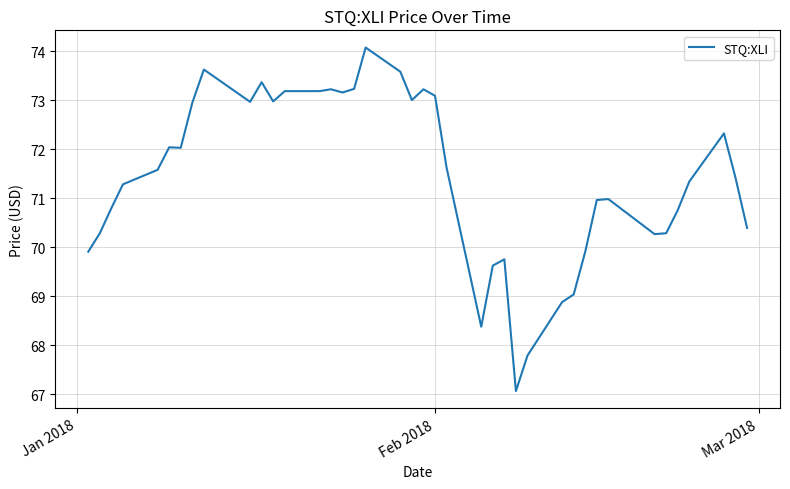

What is the difference between the maximum and minimum values?

7.0